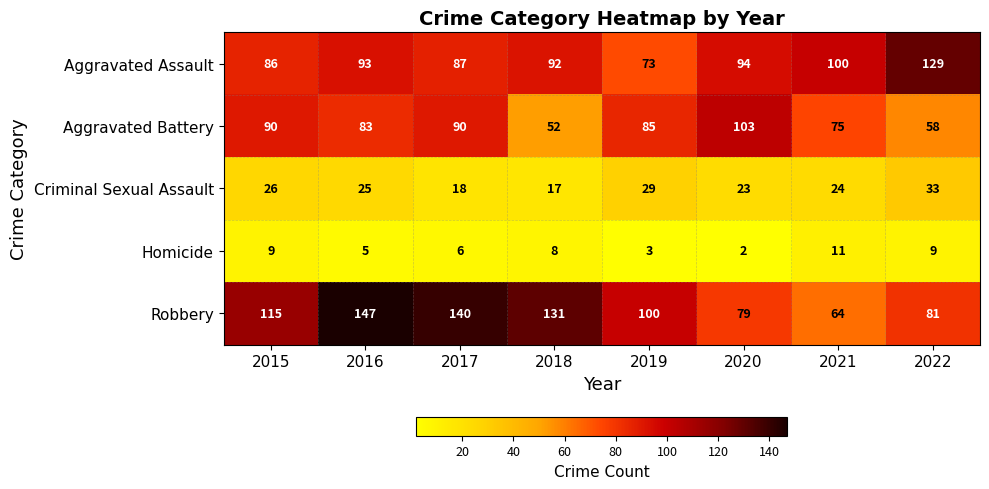

Which series changed the most between 2021 and 2022?

Aggravated Assault